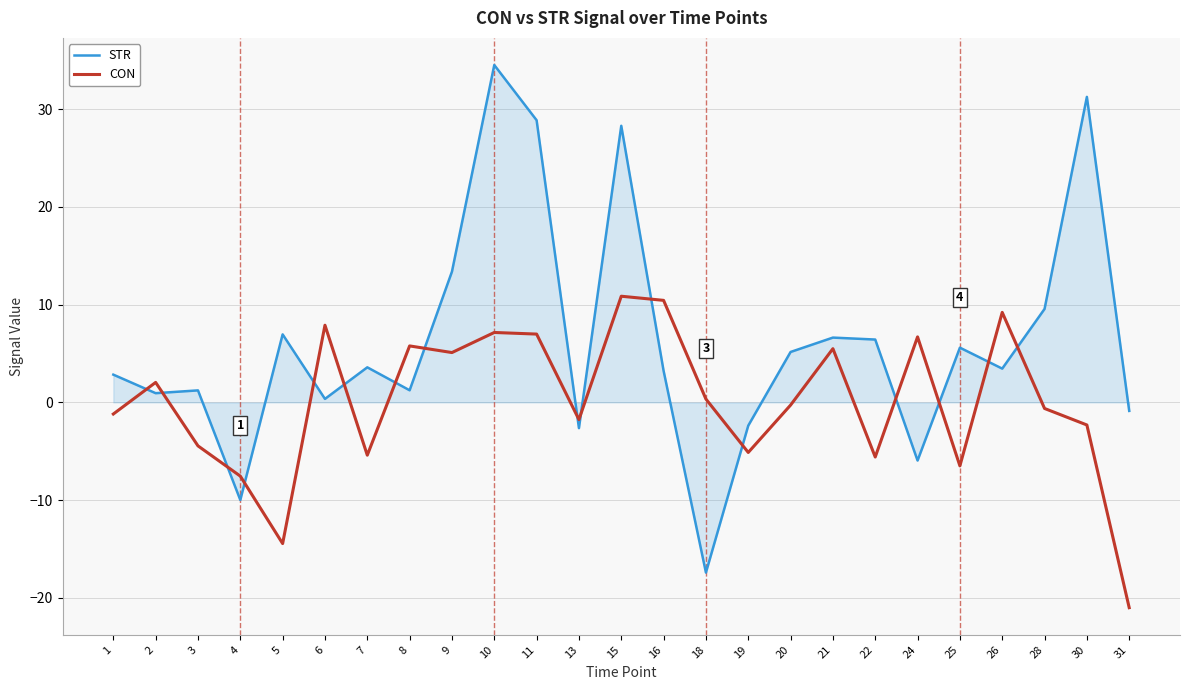

How many values in STR are above zero?

19